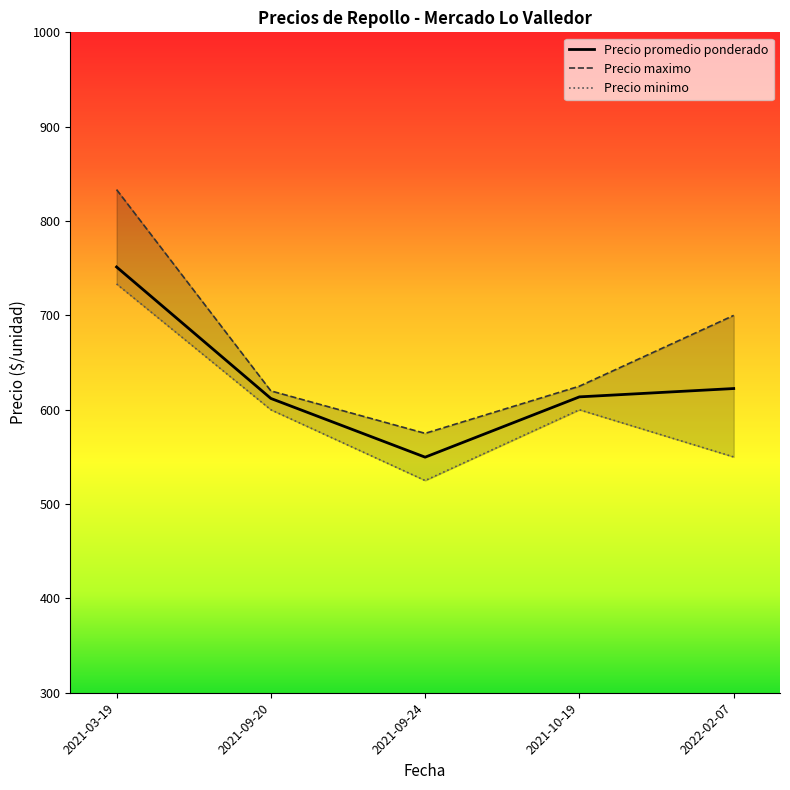

Between 2021-09-20 and 2021-10-19, which is larger?

2021-09-20